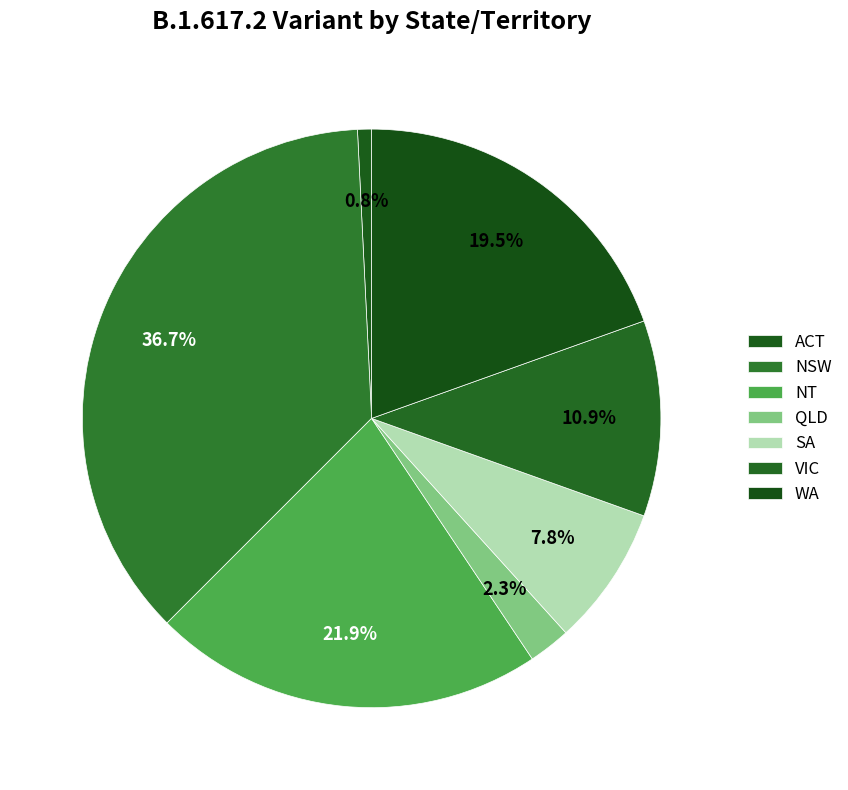

True or false: WA accounts for 20% of the total.

True